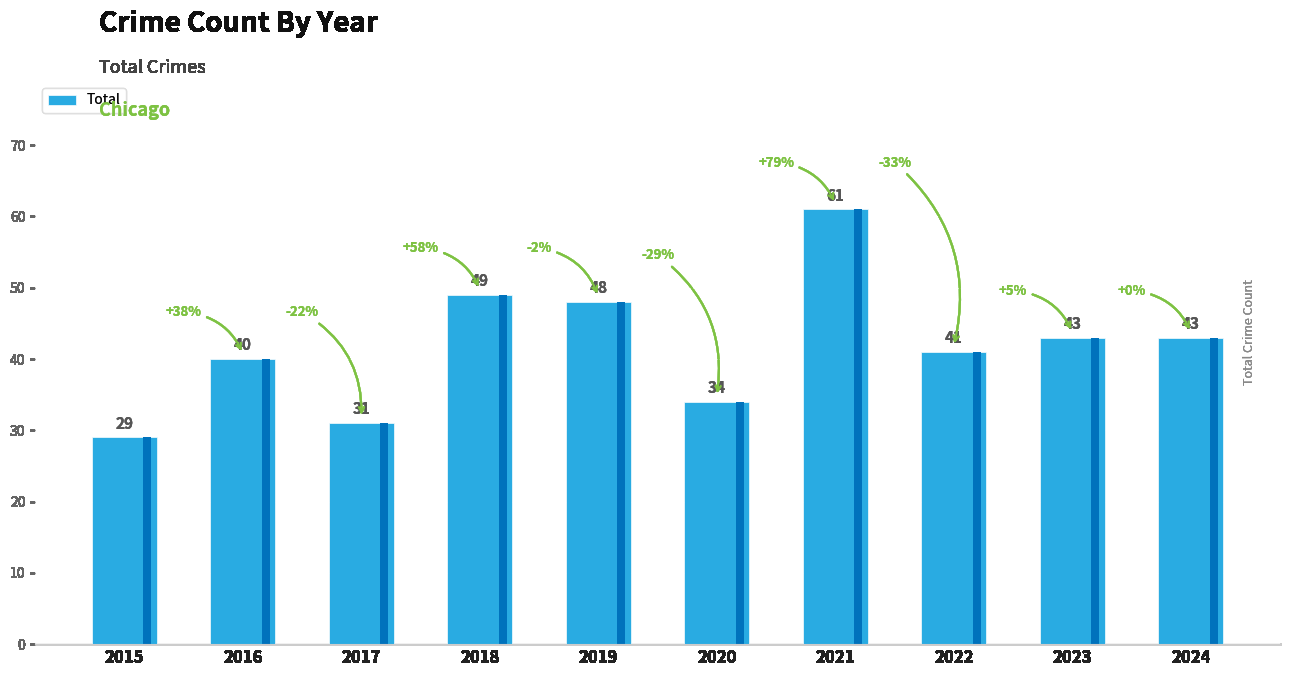

Which has a higher value, 2024 or 2022?

2024